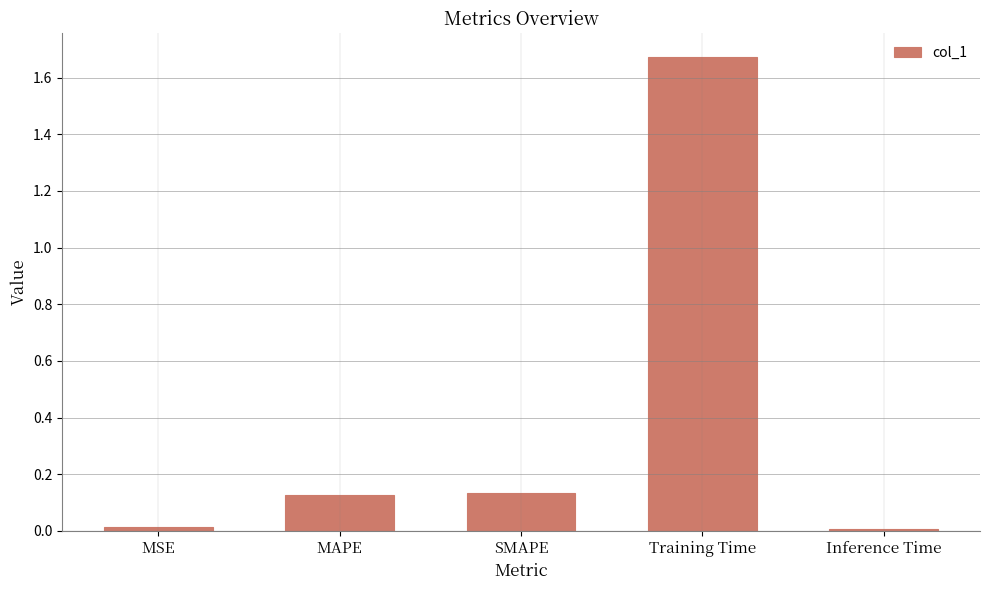

The value at SMAPE is 0.2. True or false?

False